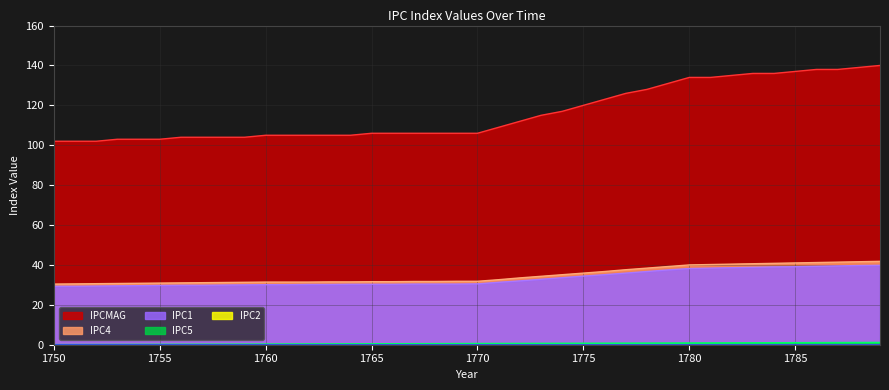

Reading right to left, list all the values displayed in this chart.

IPC5: 1.1	1.1	1.0	1.0	1.0	1.0	0.9	0.9	0.9	0.8	0.8	0.8	0.8	0.7	0.7	0.7	0.6	0.6	0.6	0.6	0.5	0.5	0.5	0.5	0.4	0.4	0.4	0.3	0.3	0.3	0.3	0.2	0.2	0.2	0.1	0.1	0.1	0.1	0.0	0.0
IPC4: 41.8	41.6	41.4	41.2	41.0	40.8	40.6	40.4	40.2	40.0	39.2	38.4	37.6	36.7	35.9	35.1	34.3	33.5	32.6	31.8	31.8	31.7	31.7	31.6	31.6	31.5	31.5	31.4	31.4	31.4	31.3	31.2	31.1	31.0	30.9	30.8	30.7	30.6	30.5	30.4
IPC1: 39.8	39.7	39.5	39.3	39.1	39.0	38.8	38.6	38.4	38.2	37.5	36.7	35.9	35.1	34.4	33.6	32.8	32.0	31.3	30.5	30.4	30.4	30.4	30.3	30.3	30.3	30.2	30.2	30.1	30.1	30.0	29.9	29.8	29.8	29.7	29.6	29.5	29.4	29.3	29.3
IPCMAG: 140.0	139.0	138.0	138.0	137.0	136.0	136.0	135.0	134.0	134.0	131.0	128.0	126.0	123.0	120.0	117.0	115.0	112.0	109.0	106.0	106.0	106.0	106.0	106.0	106.0	105.0	105.0	105.0	105.0	105.0	104.0	104.0	104.0	104.0	103.0	103.0	103.0	102.0	102.0	102.0